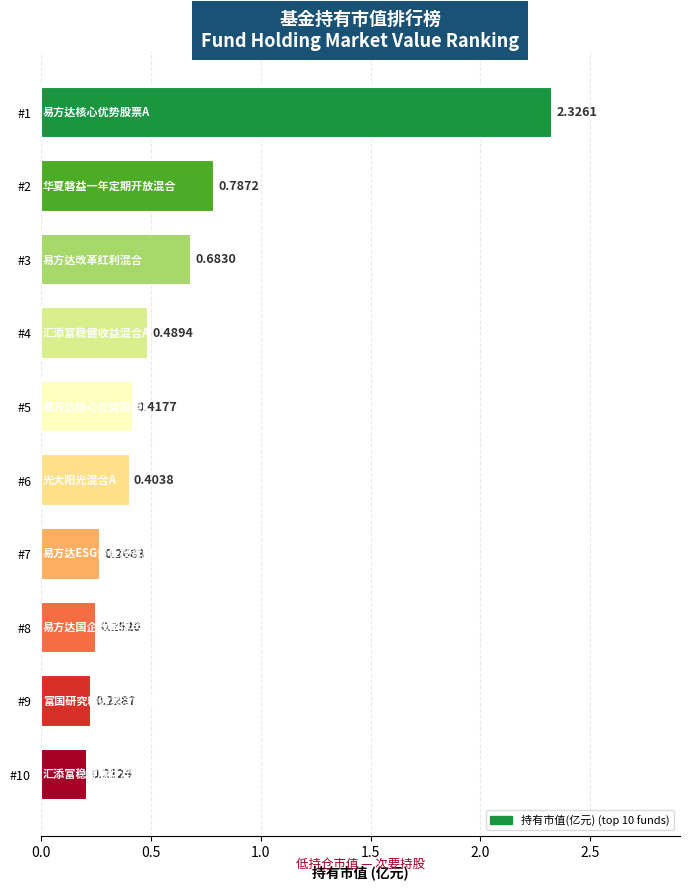

Count the values in the range 0 to 1.

9